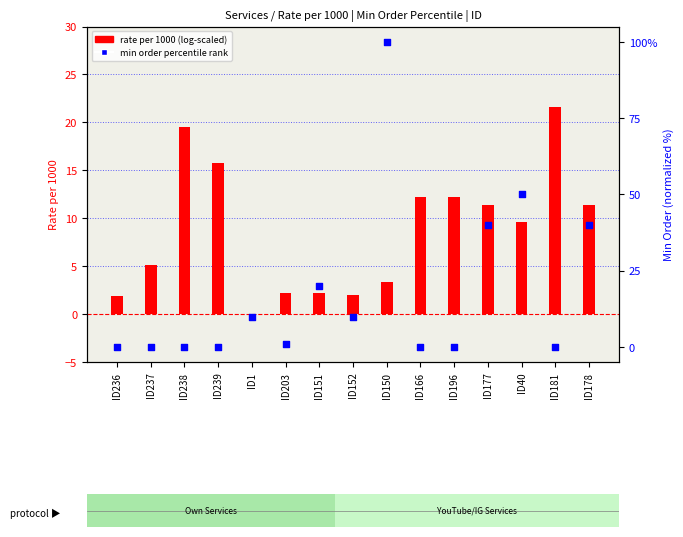

Is the value of min order percentile rank at ID1 greater than the value of rate per 1000 (log-scaled) at ID203?

Yes